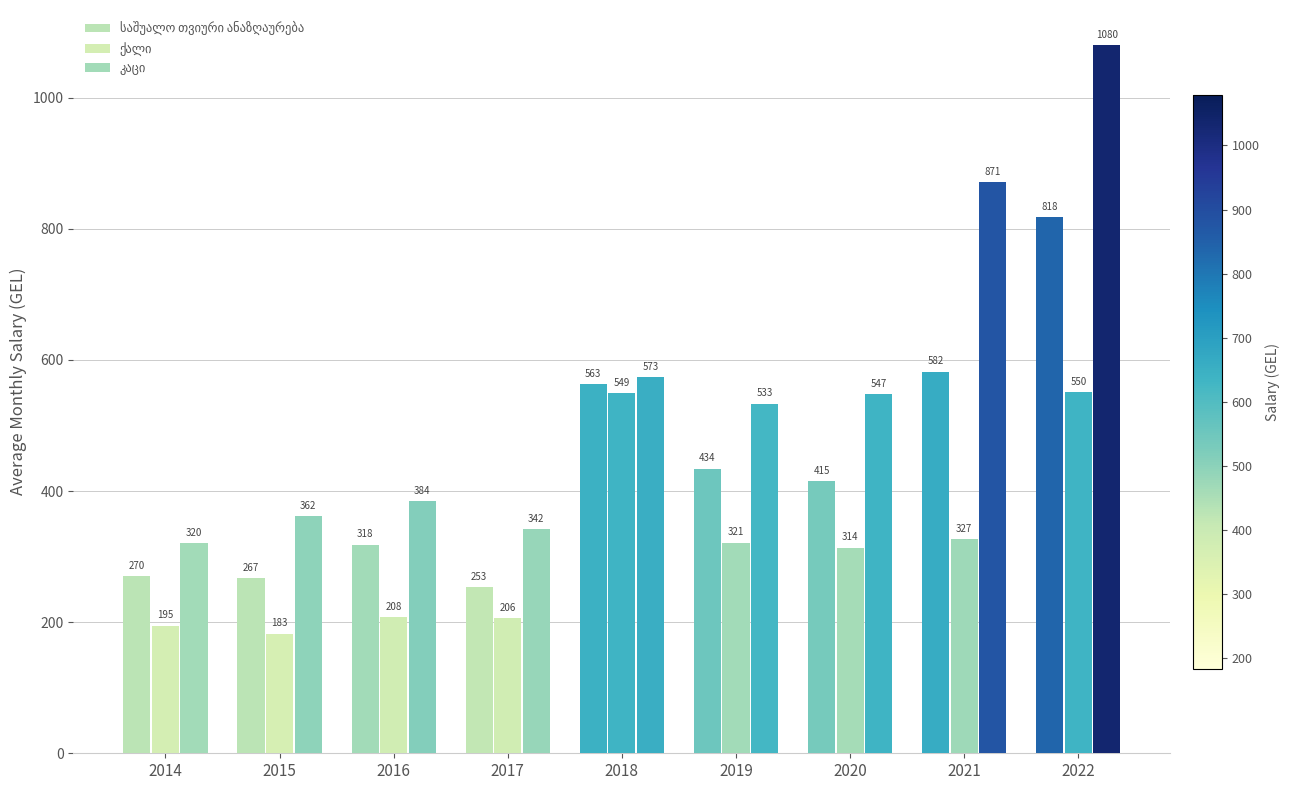

How many groups of bars are there?

9